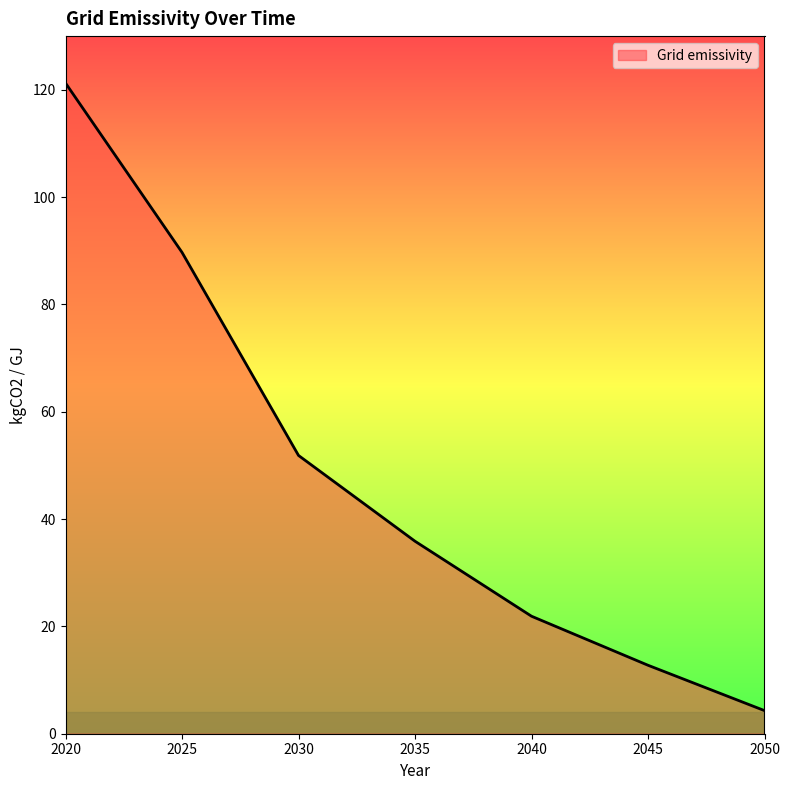

Count the number of data series in this chart.

1